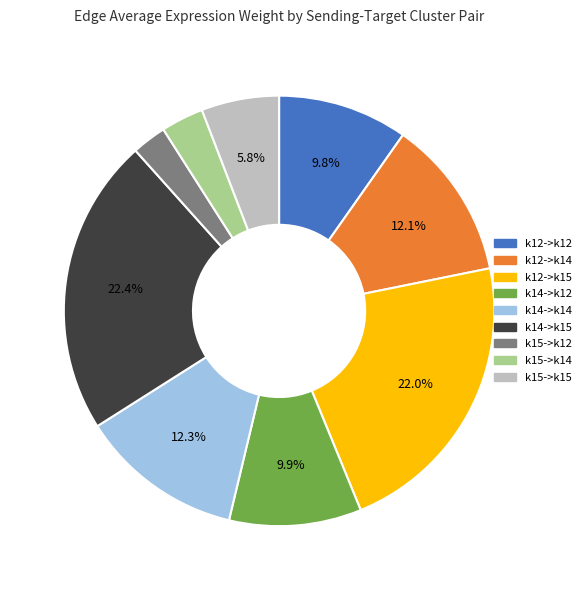

To the nearest percent, what is the difference between the k15->k15 and k14->k14 slice percentages?

6%